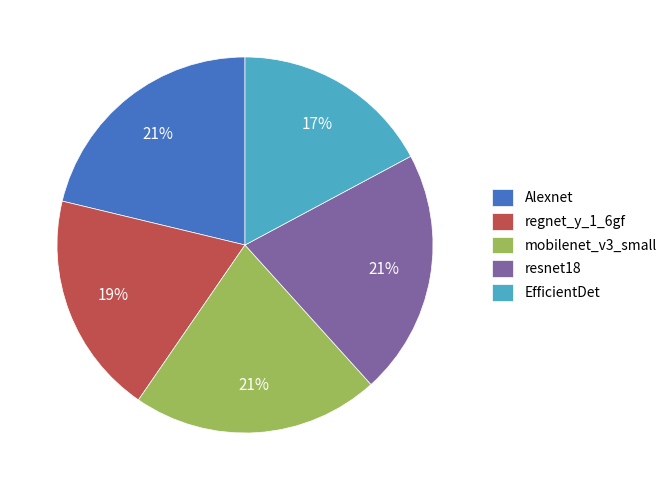

Is there a majority slice in this chart?

No